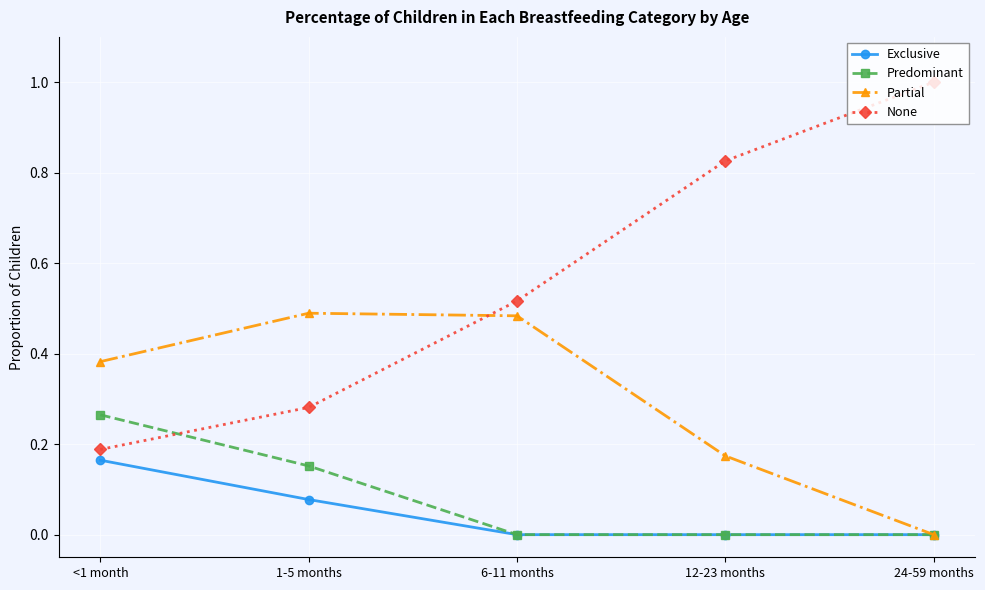

What is the total value across all series at 6-11 months?

1.0